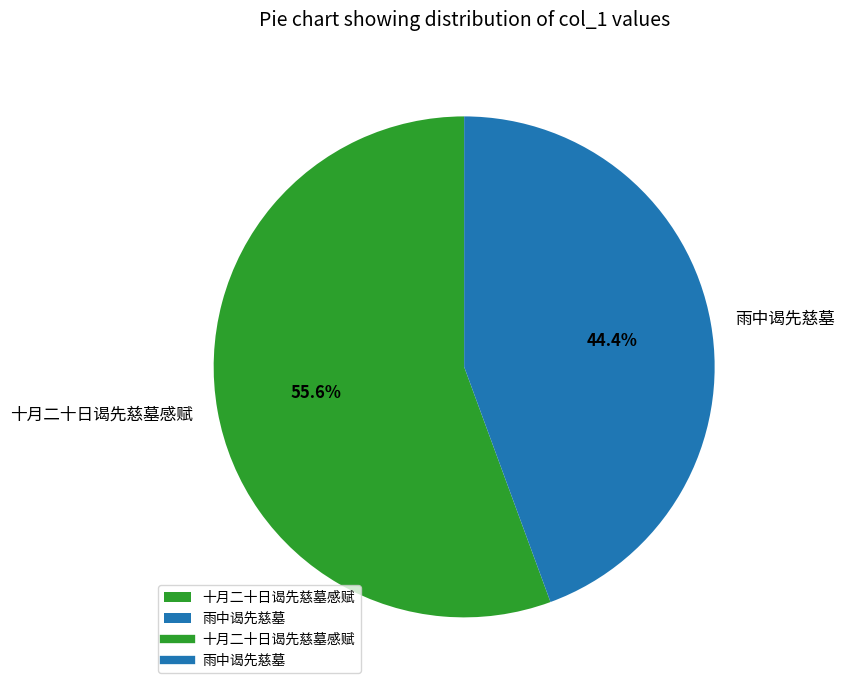

To the nearest percent, what is the difference between the largest and smallest slice percentages?

11%